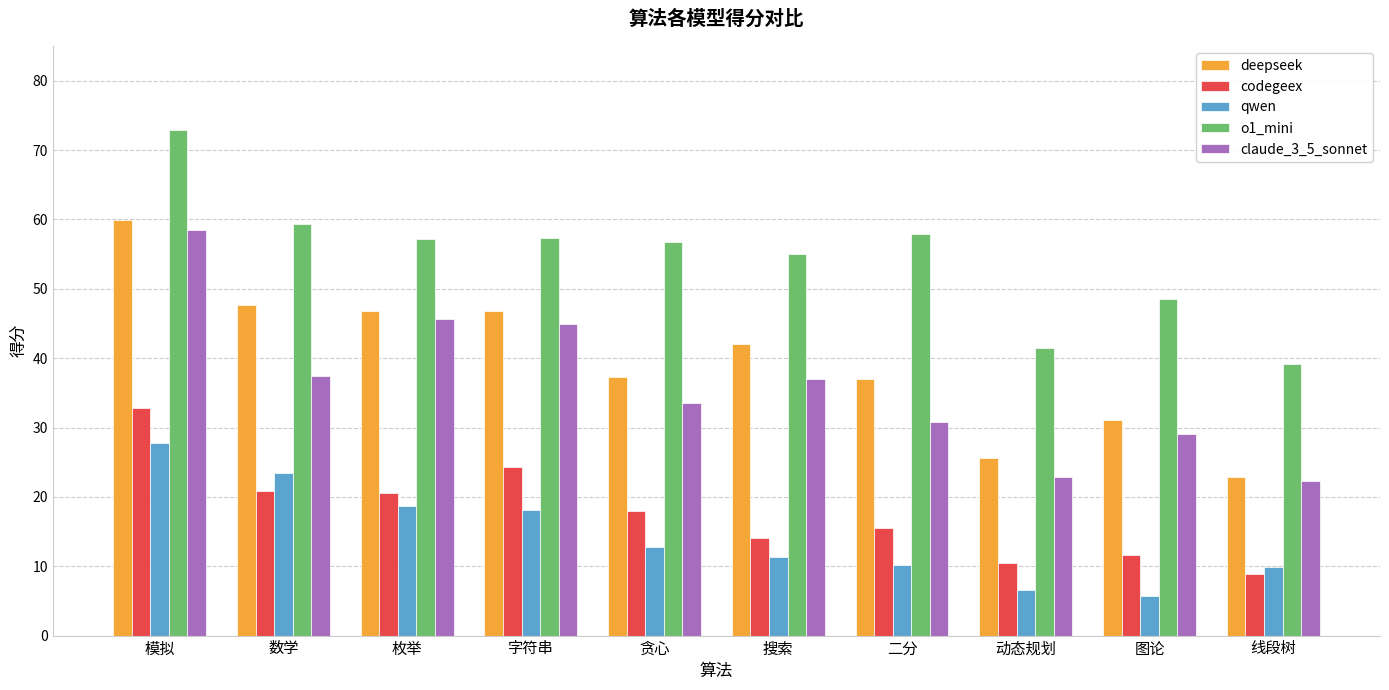

True or false: codegeex has a value of 8.9 at 枚举.

False